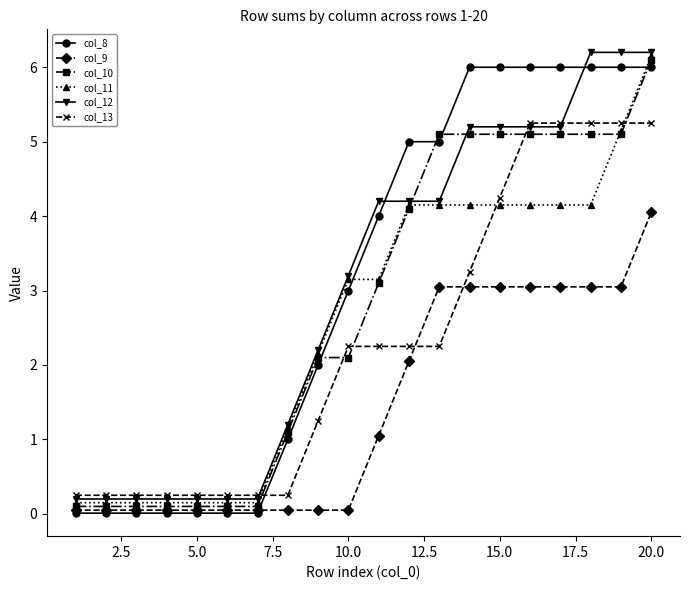

What is the value of the col_10 point at the 12th from the left?

4.1